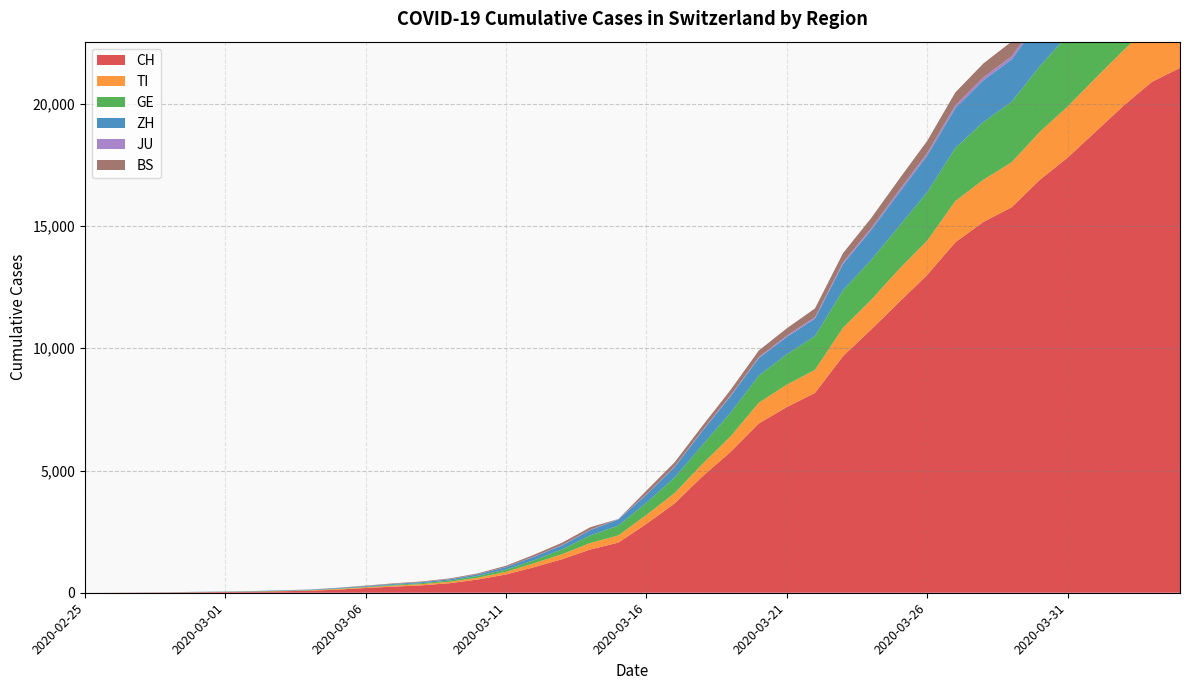

Reading left to right, list all the values displayed in this chart.

CH: 0	2	6	13	22	30	42	61	84	126	194	252	304	391	542	749	1046	1374	1769	2053	2818	3652	4768	5765	6924	7599	8173	9680	10767	11891	13005	14338	15170	15768	16884	17801	18868	19934	20900	21470
TI: 0	1	1	1	2	2	4	8	13	25	28	41	49	61	75	108	163	206	265	293	368	426	511	638	849	916	945	1162	1209	1354	1401	1688	1727	1837	1962	2091	2195	2271	2377	2442
GE: 0	1	1	4	7	10	11	14	14	17	21	32	40	50	75	91	123	197	310	403	497	633	778	967	1110	1241	1383	1532	1632	1755	1981	2169	2365	2472	2682	2914	3094	3354	3553	3685
ZH: 0	0	2	2	6	7	11	14	16	24	30	35	41	50	63	102	141	164	219	251	327	430	569	680	712	712	712	1076	1224	1371	1503	1630	1704	1736	1862	1953	2142	2306	2434	2467
JU: 0	0	1	1	1	1	1	2	2	4	4	5	5	7	7	7	12	17	18	19	25	29	32	36	44	54	61	69	82	92	100	114	119	127	128	140	145	149	149	154
BS: 0	1	3	1	1	1	1	3	3	8	15	21	24	28	33	49	73	92	100	0	143	164	181	220	270	297	356	374	410	462	501	530	569	605	617	653	687	714	754	767